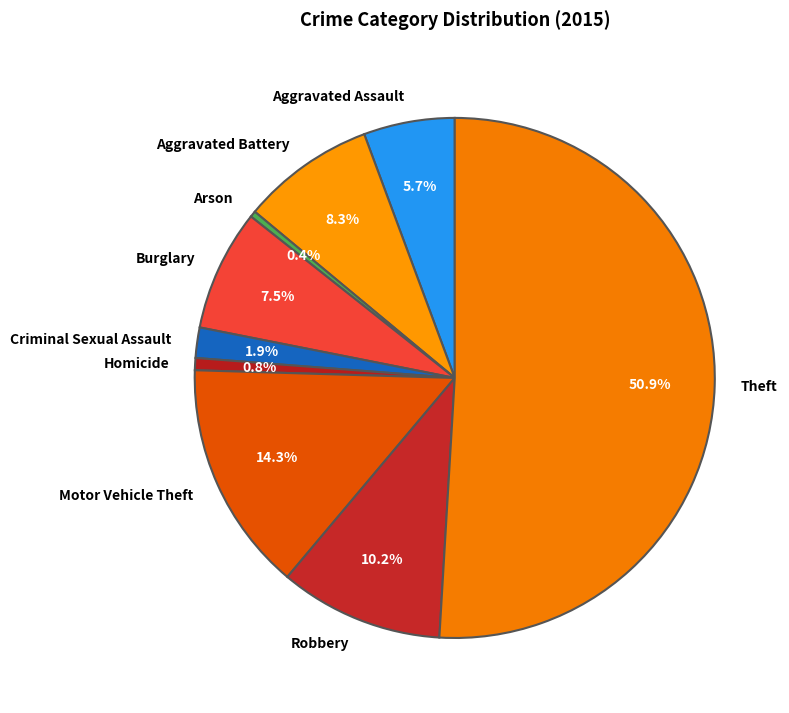

True or false: Motor Vehicle Theft accounts for 2% of the total.

False